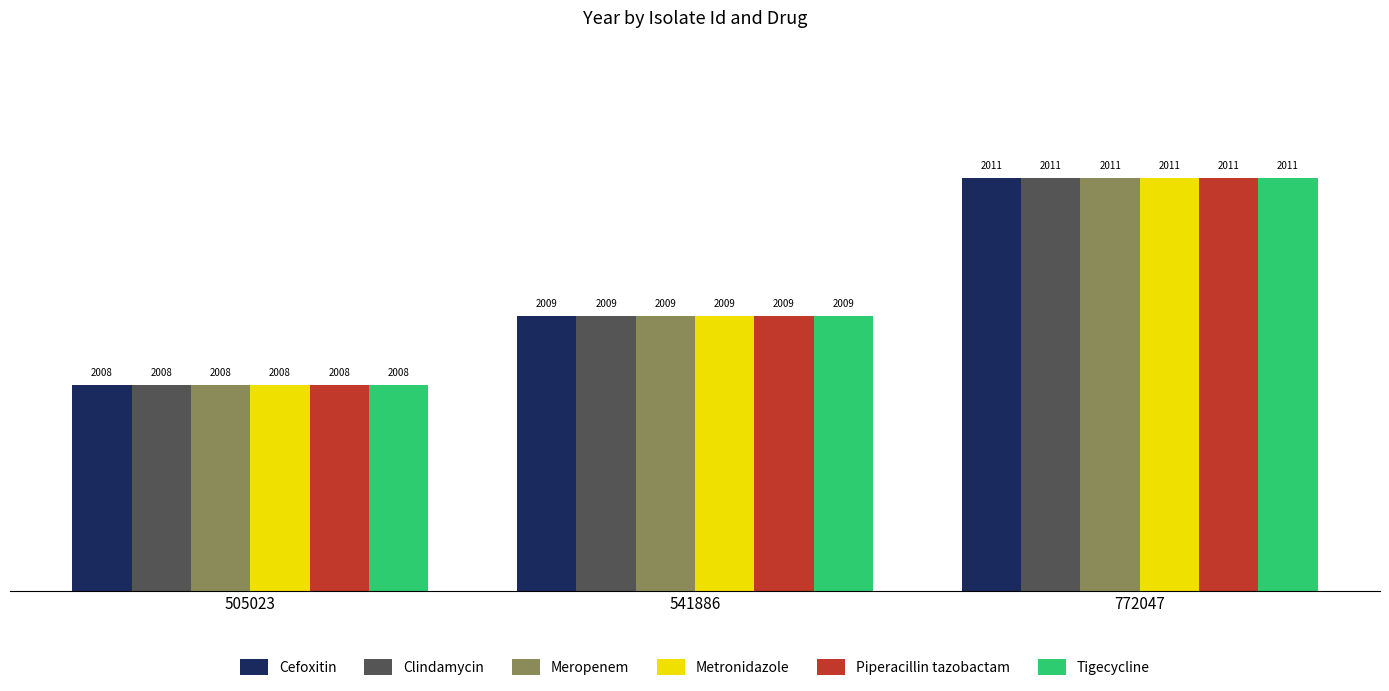

What is the average value of the Meropenem series?

2009